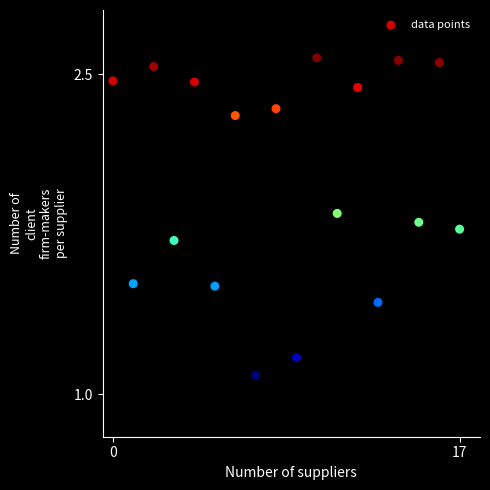

What Y value in the scatter plot is closest to 1?

1.1